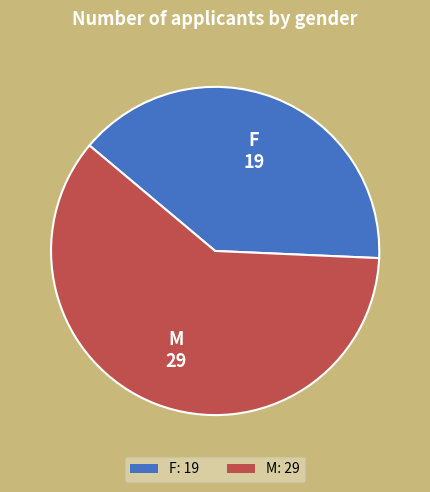

Is there a majority slice in this chart?

Yes